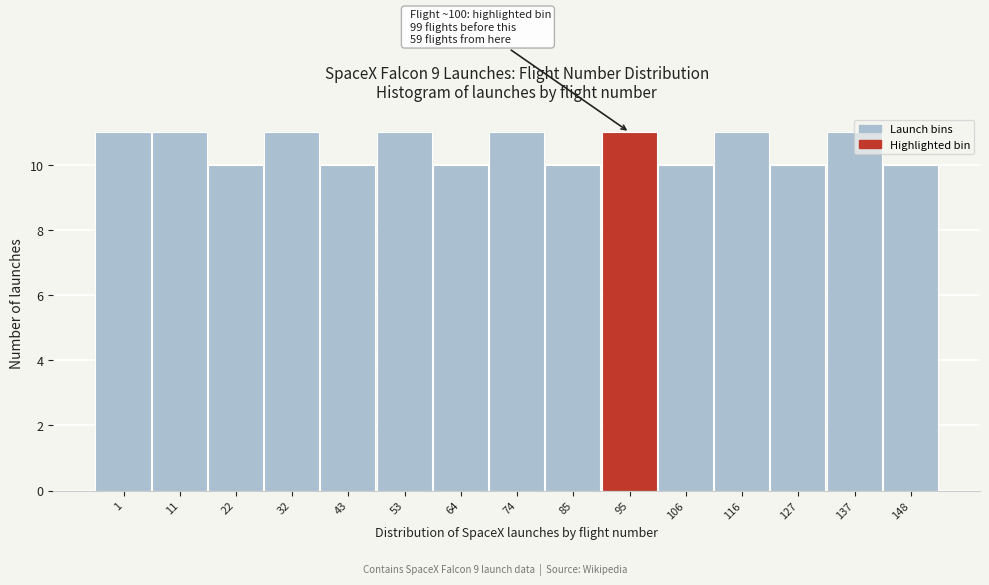

What is the value of the 13th bar from the left?

10